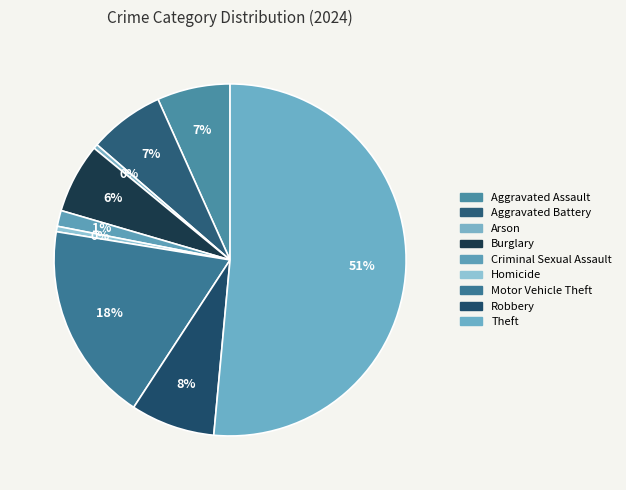

How many segments does this pie chart have?

9